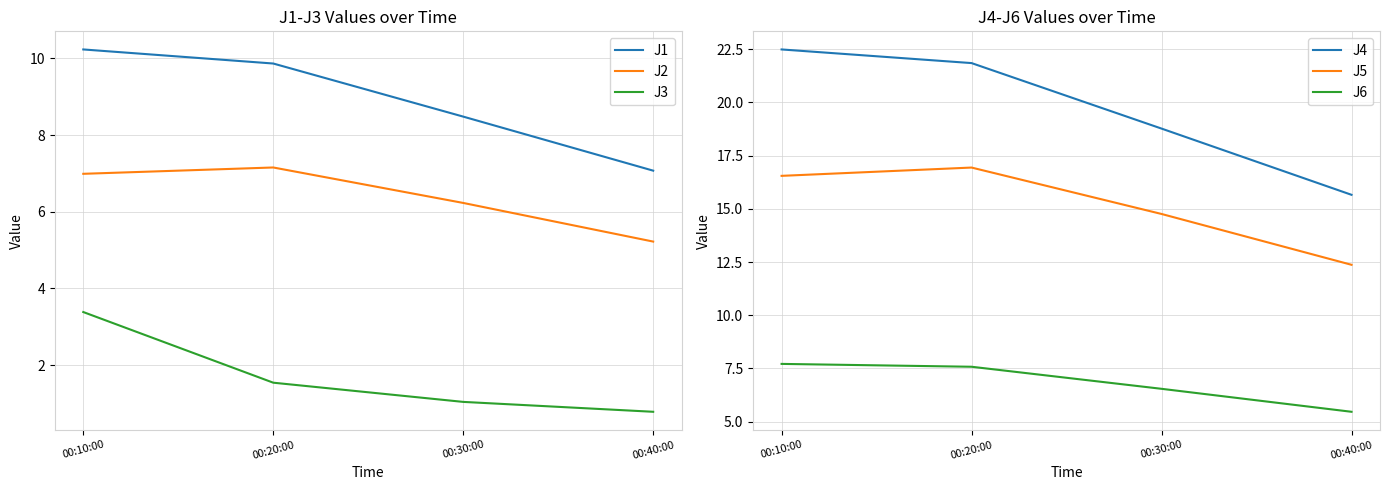

What is the maximum value shown in the chart?

22.5